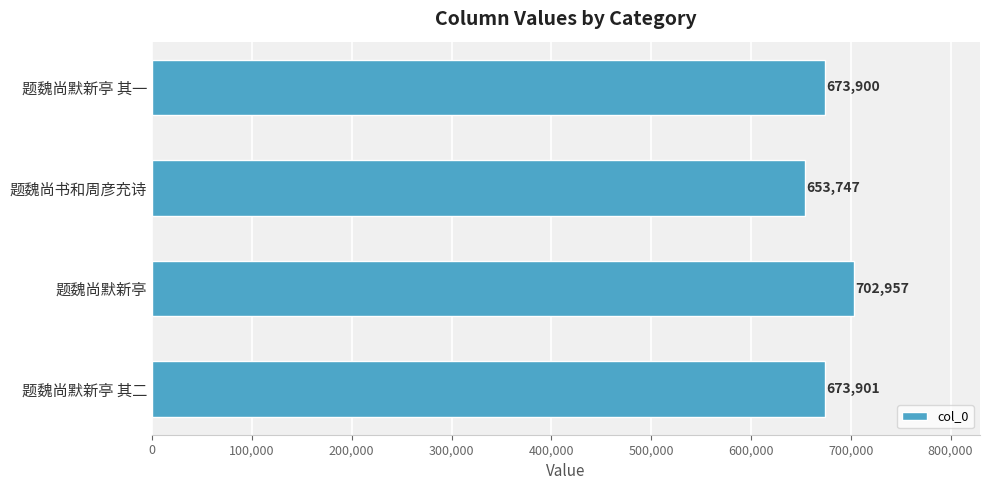

True or false: the data shows 653747 at 题魏尚书和周彦充诗.

True